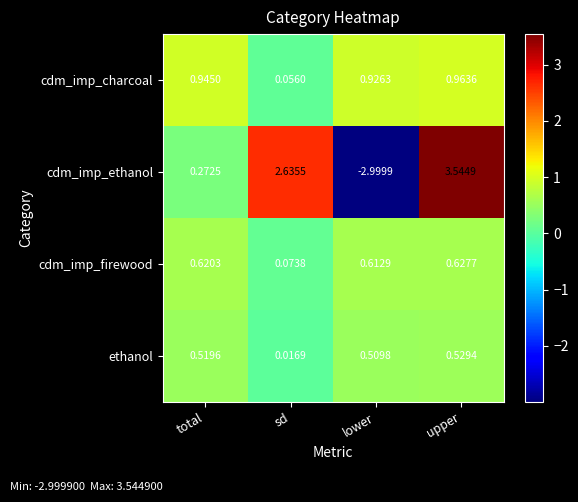

At which label does ethanol reach its minimum?

sd